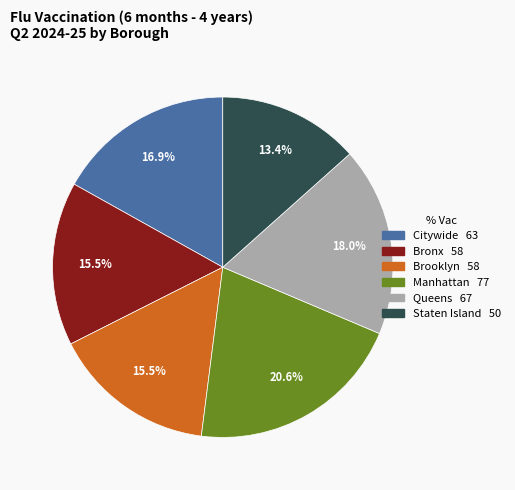

True or false: Manhattan accounts for 6% of the total.

False